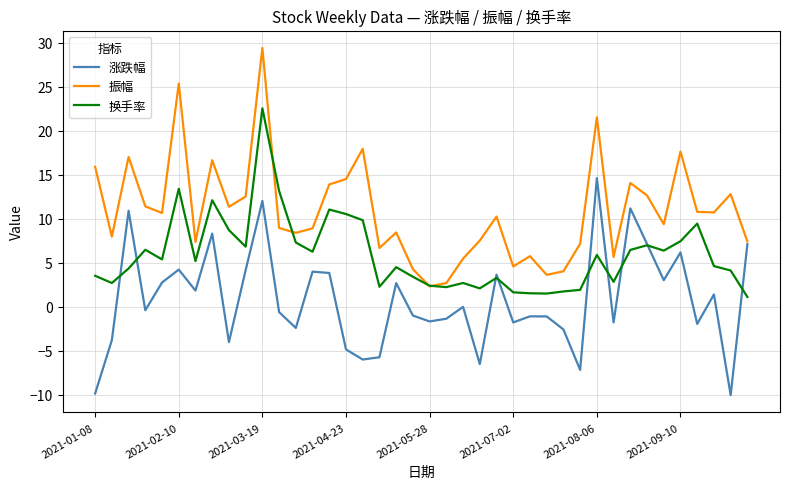

Rank the series by their average value, from lowest to highest.

涨跌幅, 换手率, 振幅